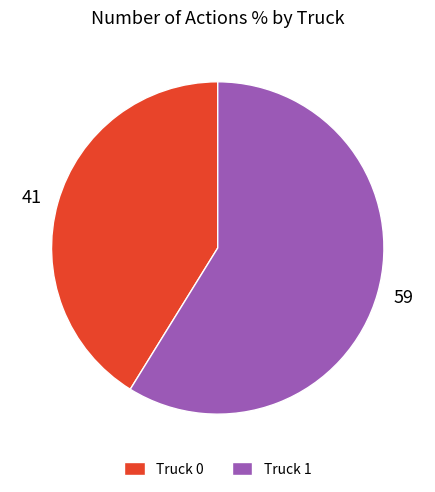

Count the number of slices in the pie.

2